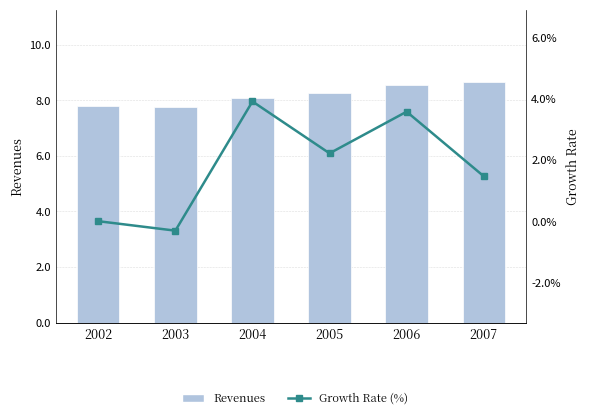

Read the Growth Rate (%) value at 2005.

2.2